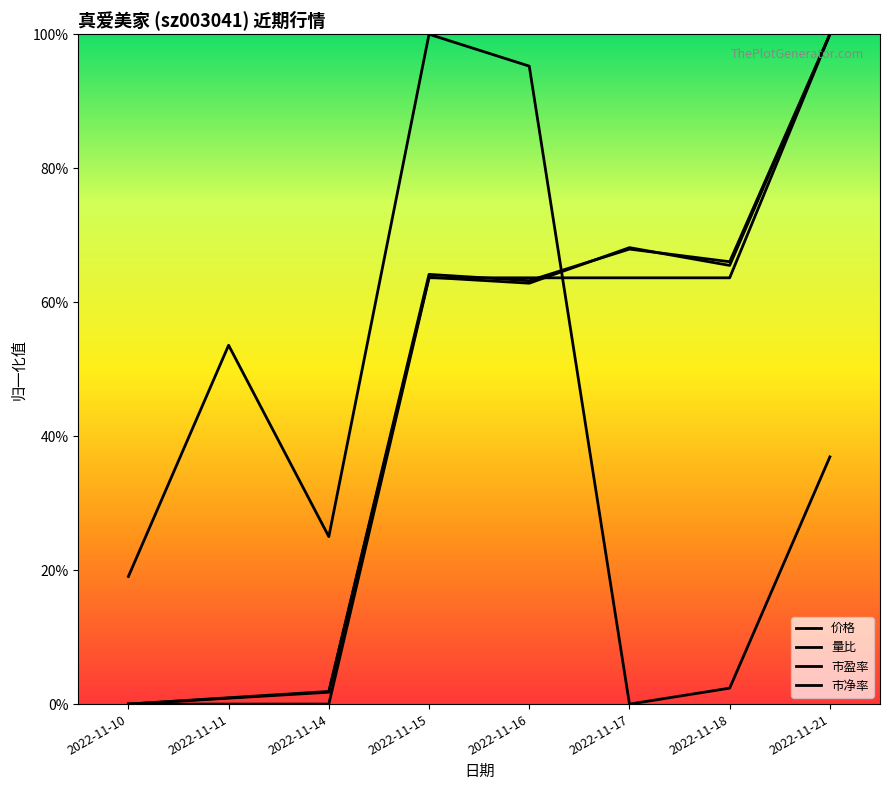

The 市净率 series shows 1.0 at 2022-11-21. True or false?

True